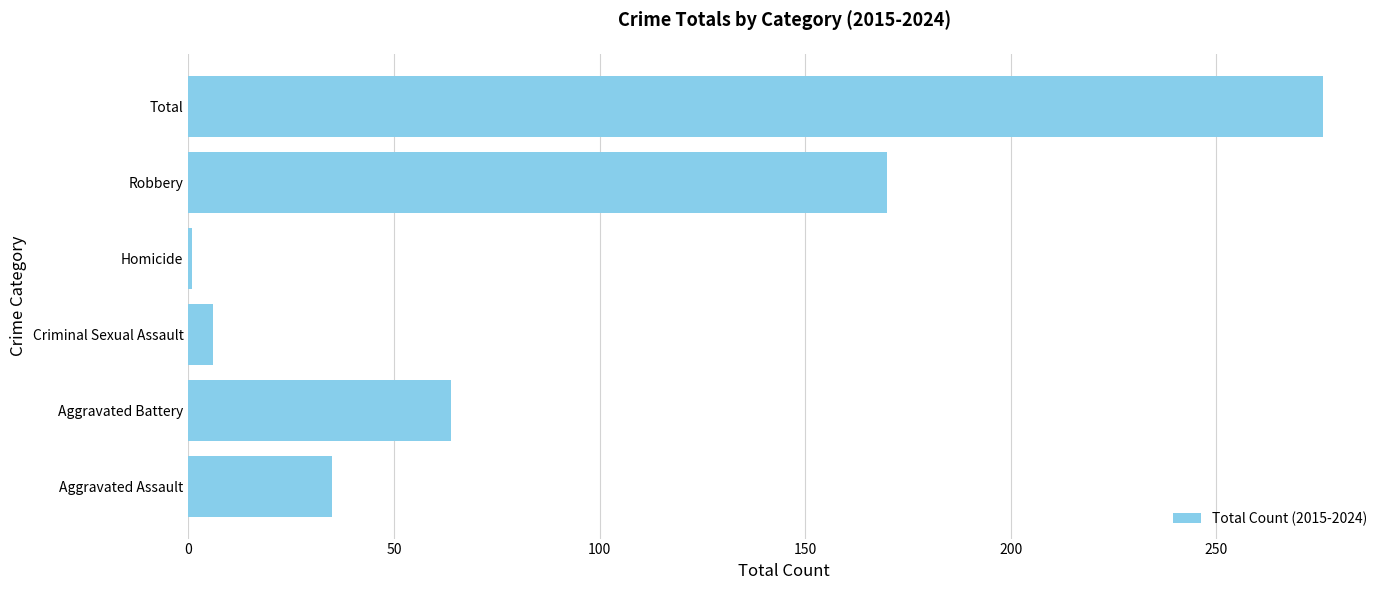

Is it true that the value at Aggravated Assault is 17?

False